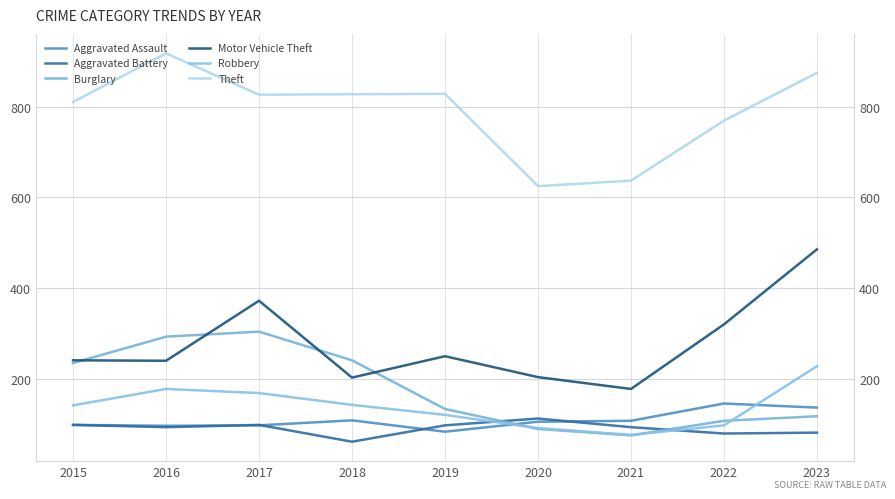

What is the sum of the Aggravated Battery values at 2022 and 2015?

181